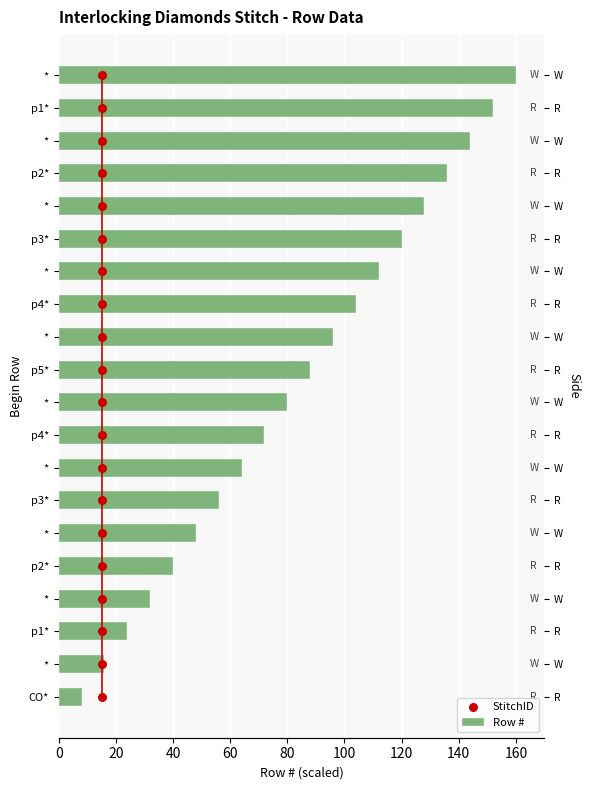

Which series has the largest Y range (max minus min)?

Row #